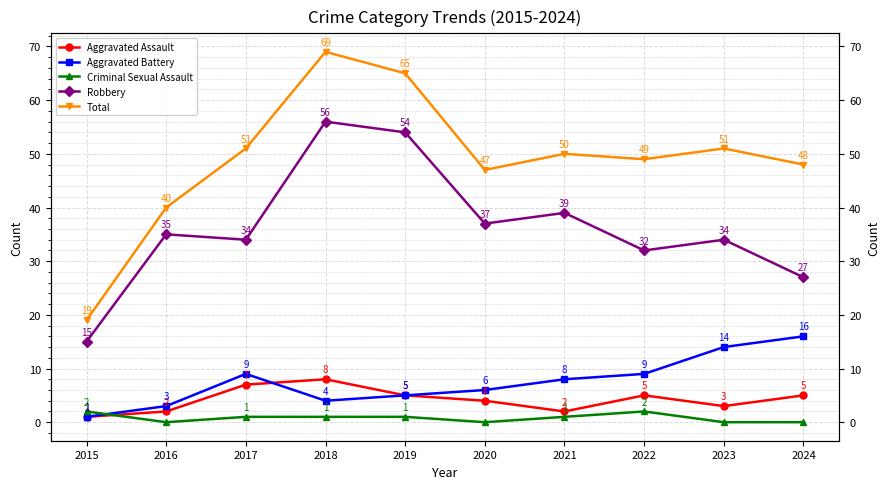

Is the value of Total at 2021 greater than the value of Aggravated Assault at 2020?

Yes